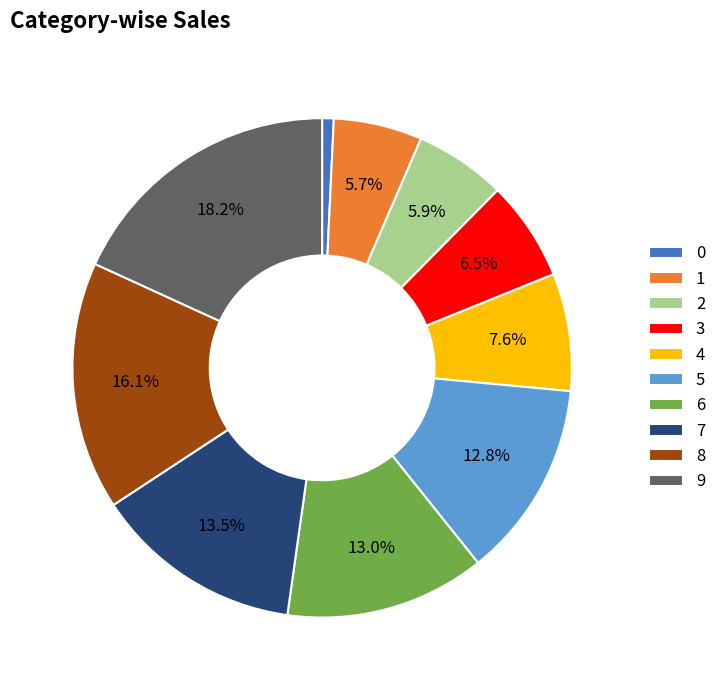

What percentage is the 8 slice, to the nearest percent?

16%